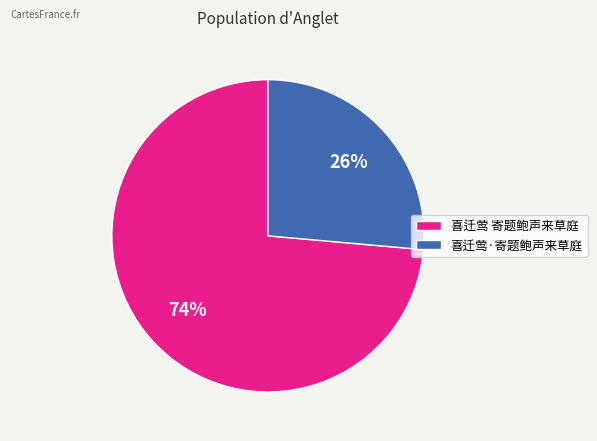

Rank the categories by value from highest to lowest.

喜迁莺 寄题鲍声来草庭, 喜迁莺·寄题鲍声来草庭